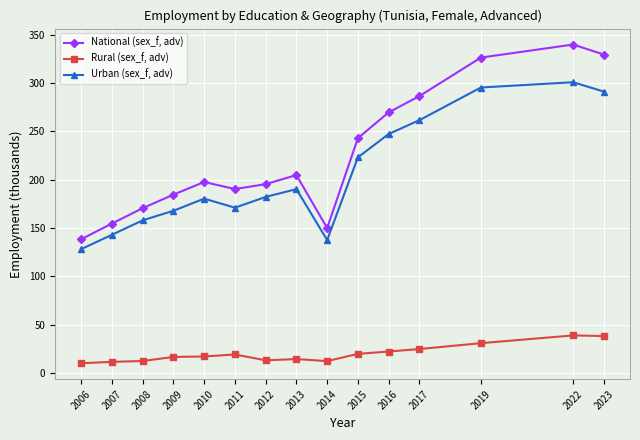

Where is the first local minimum for Urban (sex_f, adv)?

2011